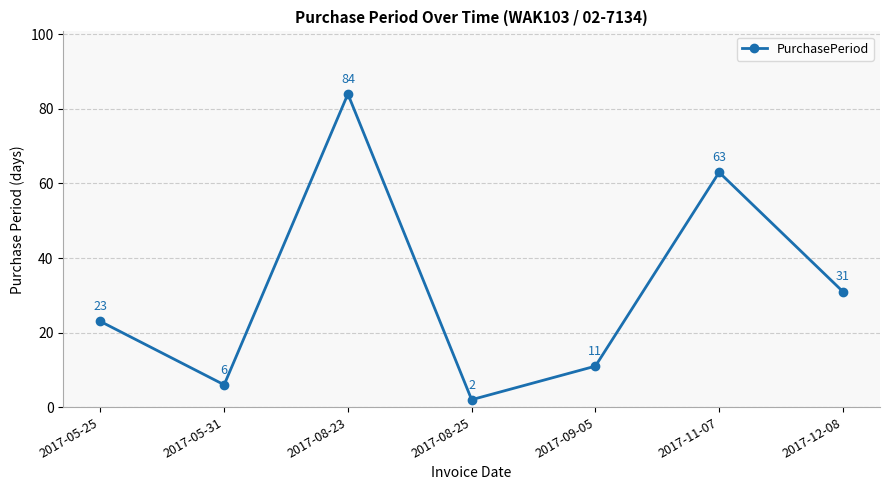

Rank the categories by value from lowest to highest.

2017-08-25, 2017-05-31, 2017-09-05, 2017-05-25, 2017-12-08, 2017-11-07, 2017-08-23